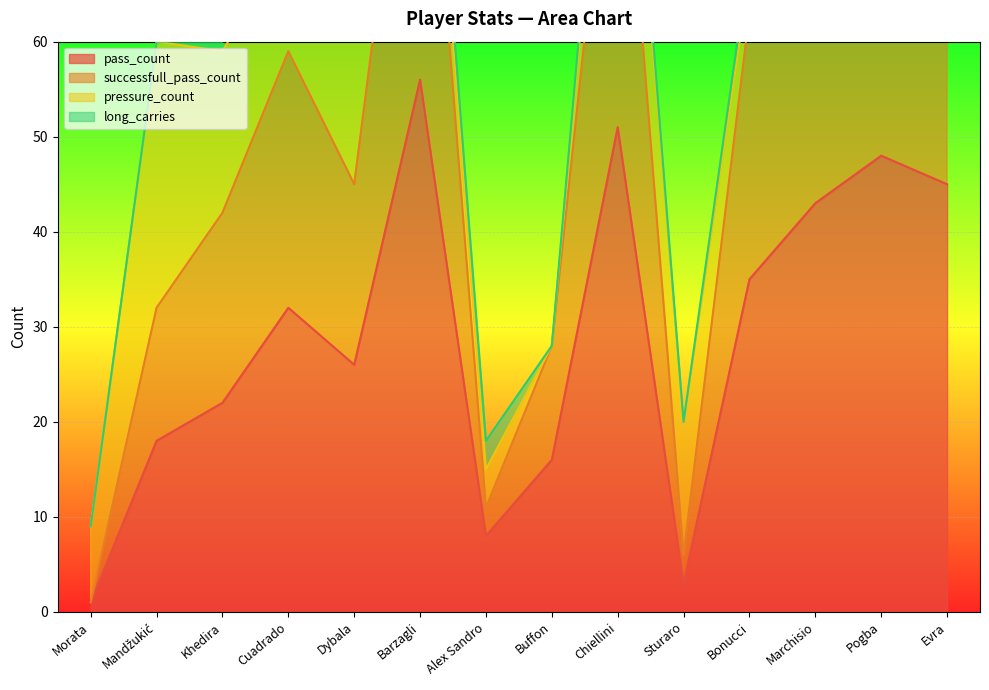

What is the spread (max minus min) of values at Cuadrado?

27